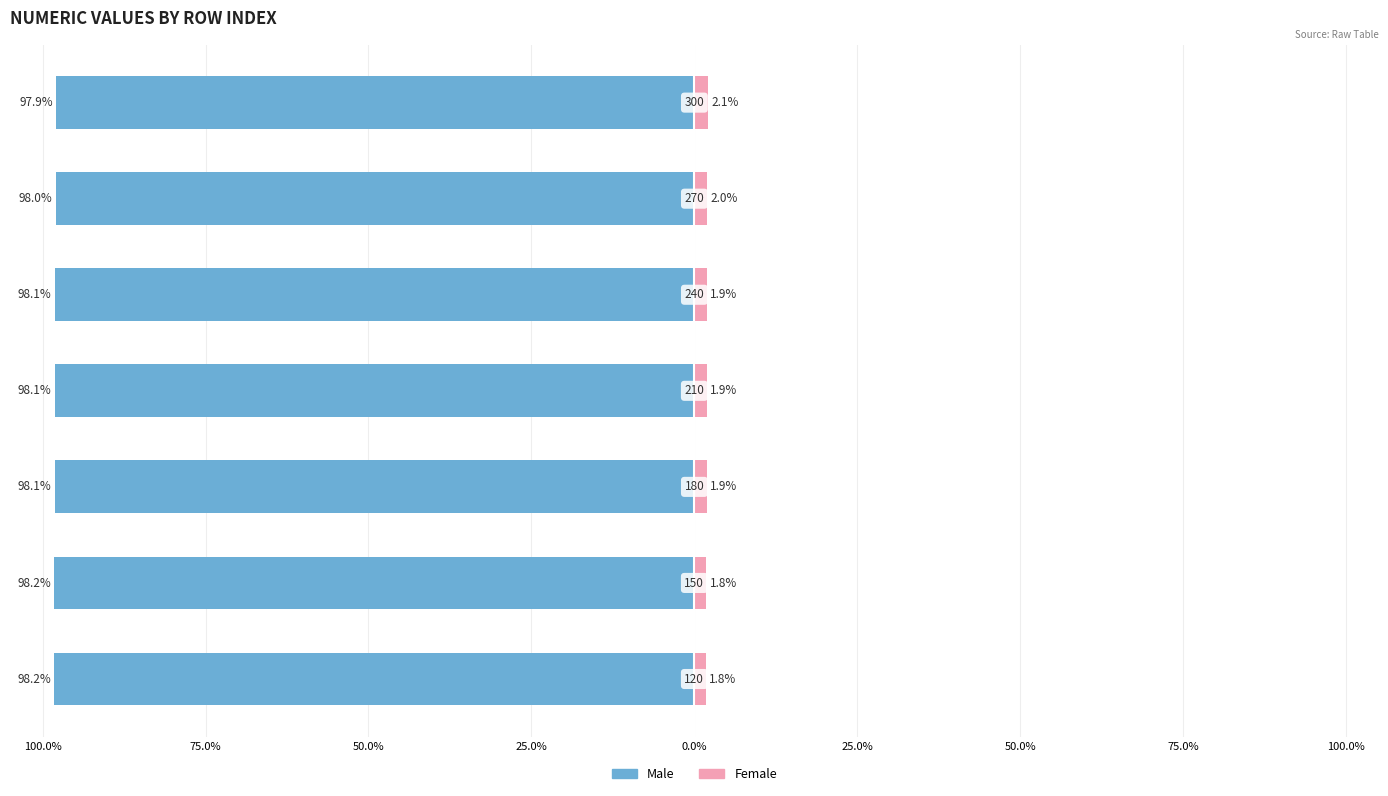

What is the spread (max minus min) of values at 25.0%?

100.0